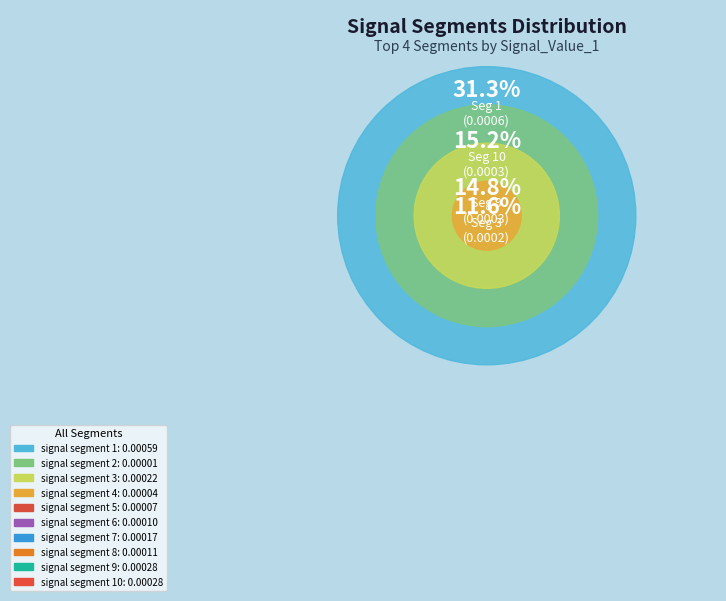

Which slice is the smallest?

signal segment 2